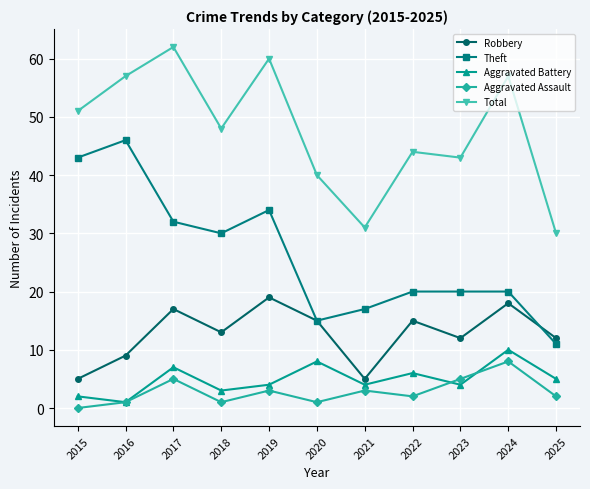

Where does the Theft series first go above 20?

2015